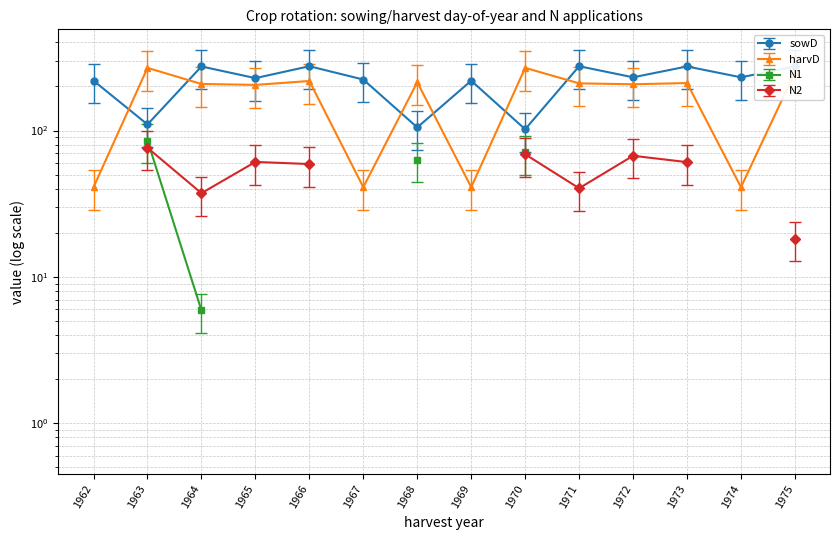

At which label is harvD closest to 154?

1965